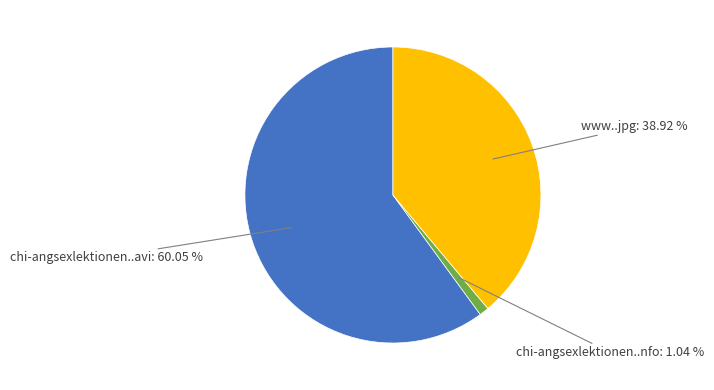

Does any single category account for the majority?

Yes